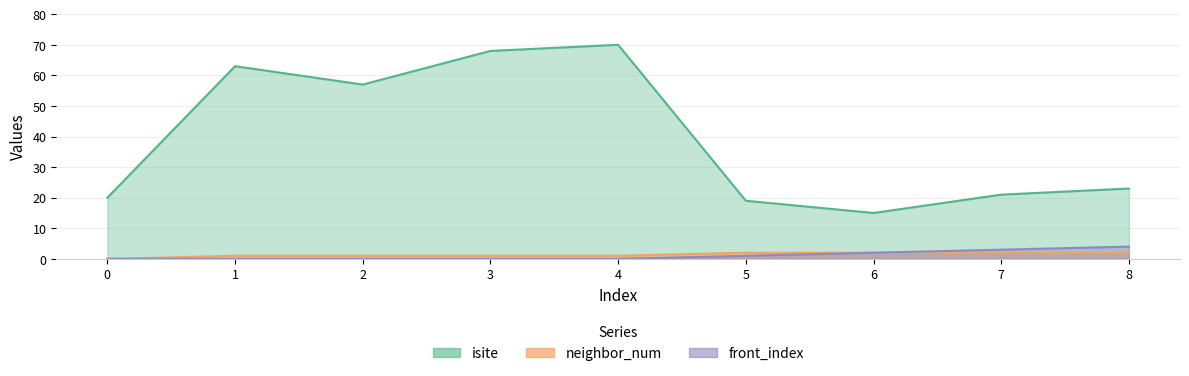

Which has a higher value, 1 or 3?

3